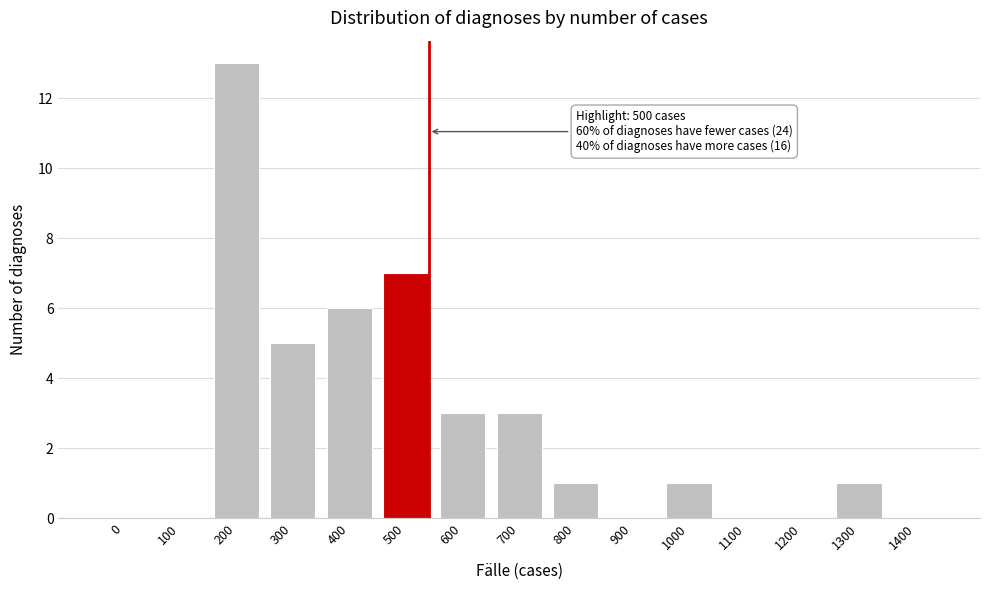

Reading left to right, extract all data points from this chart.

0=0	100=0	200=13	300=5	400=6	500=7	600=3	700=3	800=1	900=0	1000=1	1100=0	1200=0	1300=1	1400=0